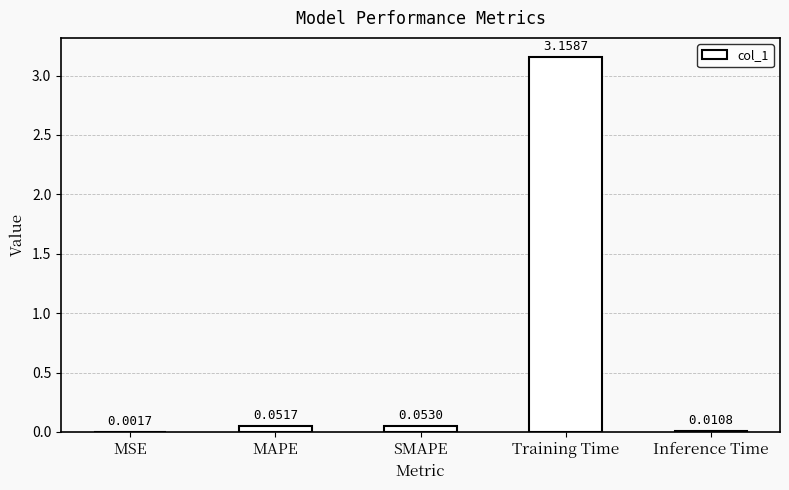

What is the sum of all values?

3.3